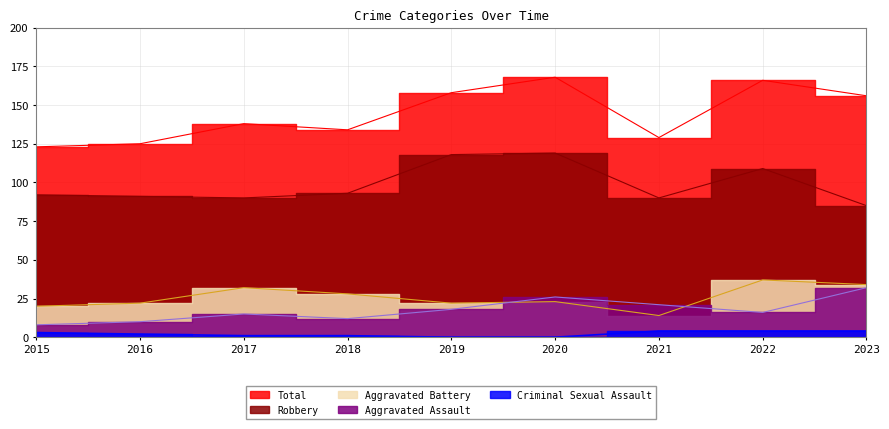

List the labels in order of Aggravated Assault value, largest first.

2023, 2020, 2021, 2019, 2022, 2017, 2018, 2016, 2015